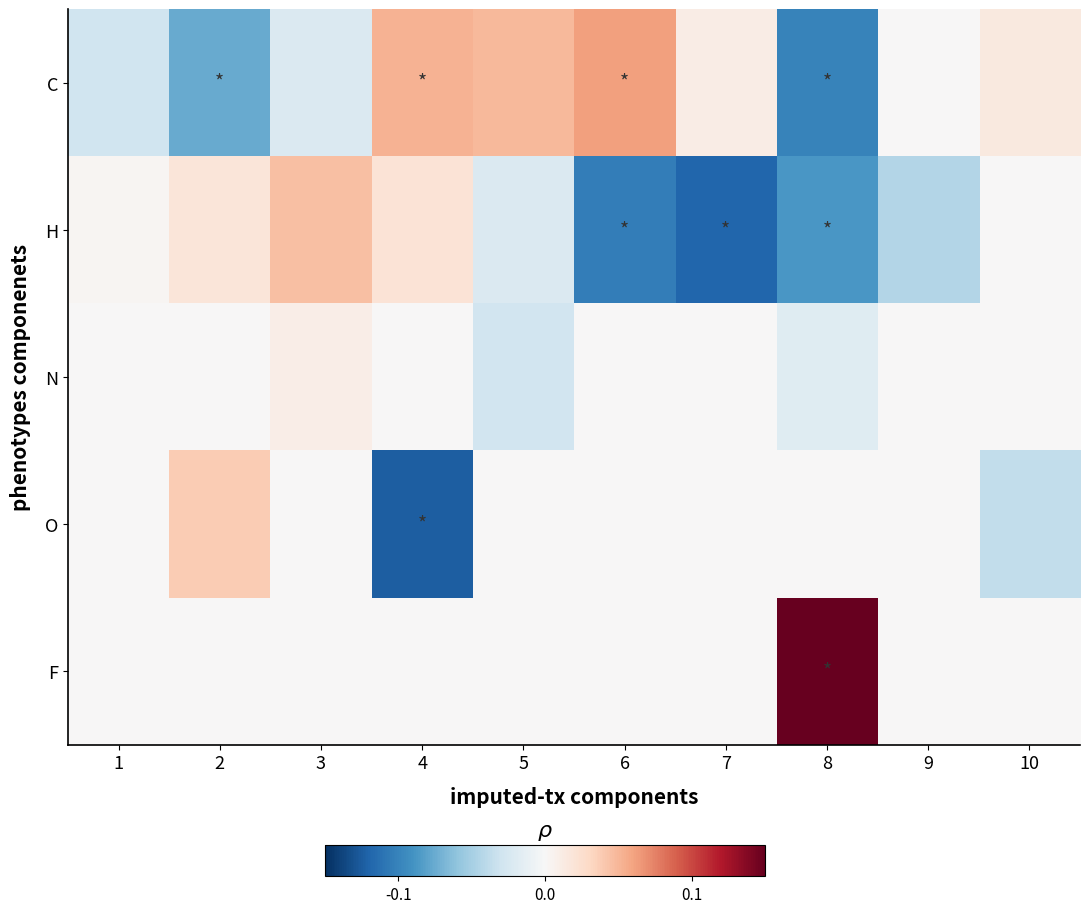

Which series has the largest range (max minus min)?

row_1